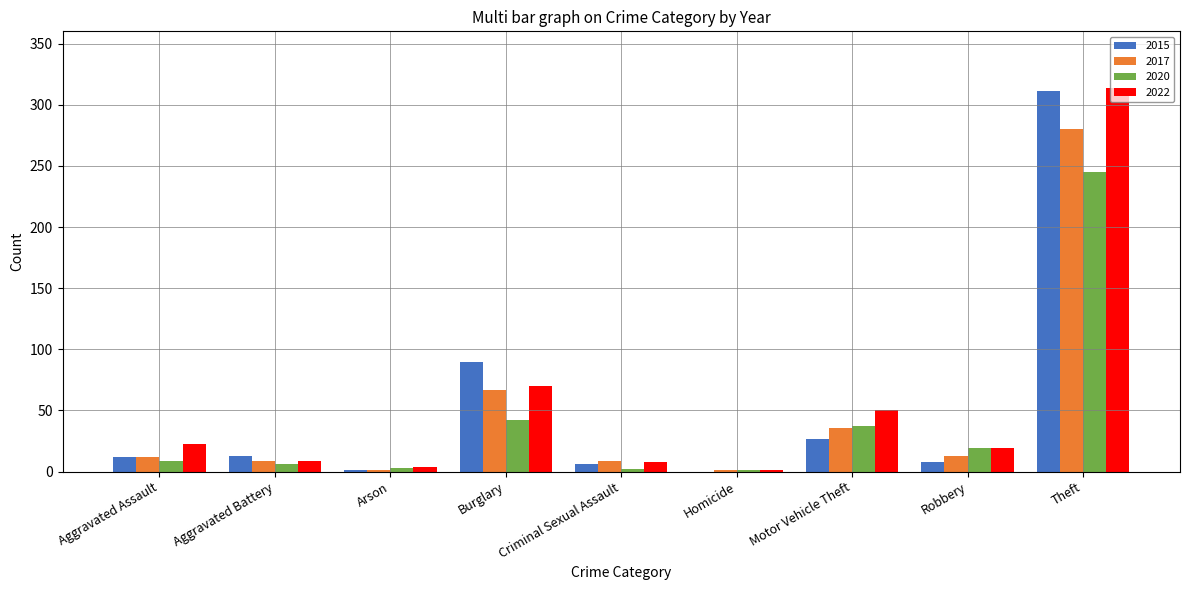

The value of 2020 at Burglary is 42. True or false?

True